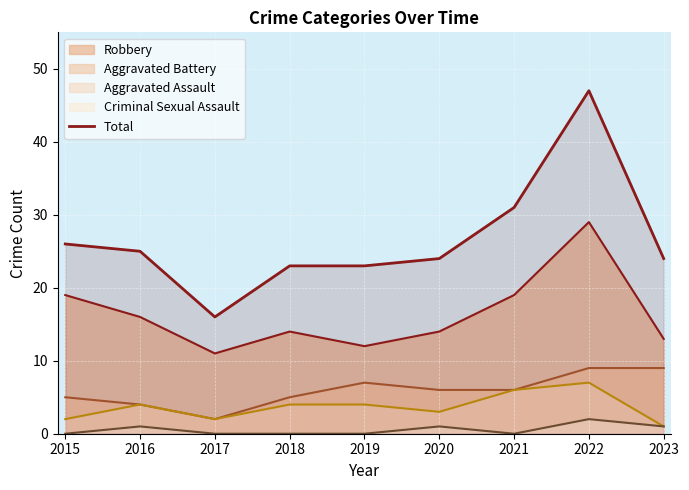

What is the change in value from 2022 to 2023?

-23